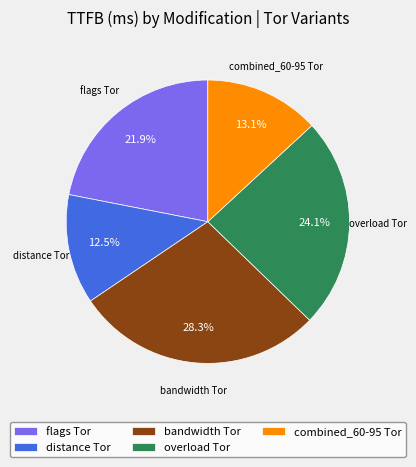

The overload Tor slice represents 24% of the pie. True or false?

True